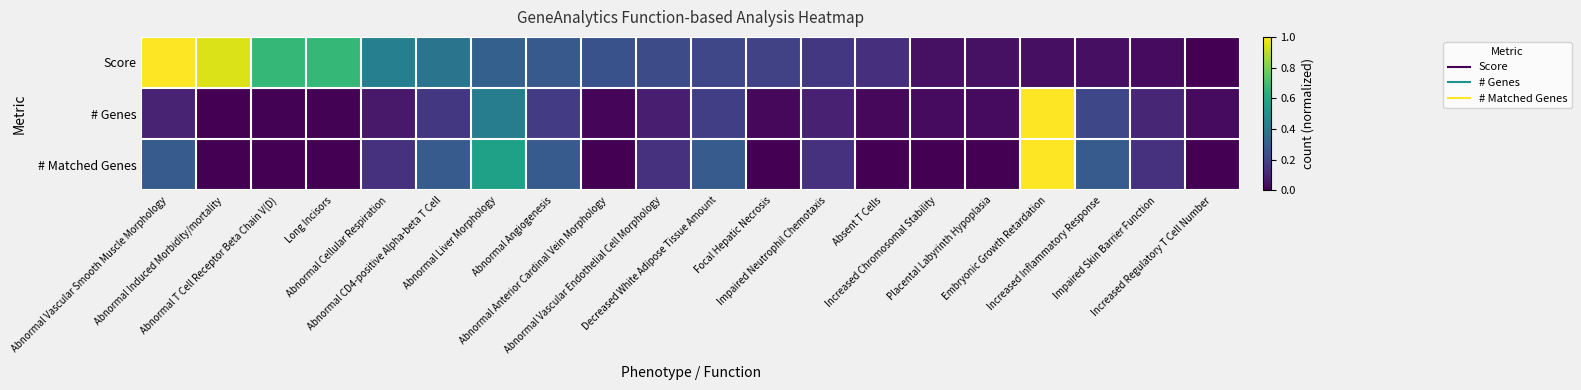

Reading right to left, list all the values displayed in this chart.

Score: Increased Regulatory T Cell Number=0.0	Impaired Skin Barrier Function=0.0	Increased Inflammatory Response=0.0	Embryonic Growth Retardation=0.0	Placental Labyrinth Hypoplasia=0.0	Increased Chromosomal Stability=0.0	Absent T Cells=0.1	Impaired Neutrophil Chemotaxis=0.2	Focal Hepatic Necrosis=0.2	Decreased White Adipose Tissue Amount=0.2	Abnormal Vascular Endothelial Cell Morphology=0.2	Abnormal Anterior Cardinal Vein Morphology=0.3	Abnormal Angiogenesis=0.3	Abnormal Liver Morphology=0.3	Abnormal CD4-positive Alpha-beta T Cell=0.4	Abnormal Cellular Respiration=0.4	Long Incisors=0.7	Abnormal T Cell Receptor Beta Chain V(D)=0.7	Abnormal Induced Morbidity/mortality=0.9	Abnormal Vascular Smooth Muscle Morphology=1.0
# Genes: Increased Regulatory T Cell Number=0.0	Impaired Skin Barrier Function=0.1	Increased Inflammatory Response=0.2	Embryonic Growth Retardation=1.0	Placental Labyrinth Hypoplasia=0.0	Increased Chromosomal Stability=0.0	Absent T Cells=0.0	Impaired Neutrophil Chemotaxis=0.1	Focal Hepatic Necrosis=0.0	Decreased White Adipose Tissue Amount=0.2	Abnormal Vascular Endothelial Cell Morphology=0.1	Abnormal Anterior Cardinal Vein Morphology=0.0	Abnormal Angiogenesis=0.2	Abnormal Liver Morphology=0.4	Abnormal CD4-positive Alpha-beta T Cell=0.2	Abnormal Cellular Respiration=0.1	Long Incisors=0.0	Abnormal T Cell Receptor Beta Chain V(D)=0.0	Abnormal Induced Morbidity/mortality=0.0	Abnormal Vascular Smooth Muscle Morphology=0.1
# Matched Genes: Increased Regulatory T Cell Number=0.0	Impaired Skin Barrier Function=0.1	Increased Inflammatory Response=0.3	Embryonic Growth Retardation=1.0	Placental Labyrinth Hypoplasia=0.0	Increased Chromosomal Stability=0.0	Absent T Cells=0.0	Impaired Neutrophil Chemotaxis=0.1	Focal Hepatic Necrosis=0.0	Decreased White Adipose Tissue Amount=0.3	Abnormal Vascular Endothelial Cell Morphology=0.1	Abnormal Anterior Cardinal Vein Morphology=0.0	Abnormal Angiogenesis=0.3	Abnormal Liver Morphology=0.6	Abnormal CD4-positive Alpha-beta T Cell=0.3	Abnormal Cellular Respiration=0.1	Long Incisors=0.0	Abnormal T Cell Receptor Beta Chain V(D)=0.0	Abnormal Induced Morbidity/mortality=0.0	Abnormal Vascular Smooth Muscle Morphology=0.3